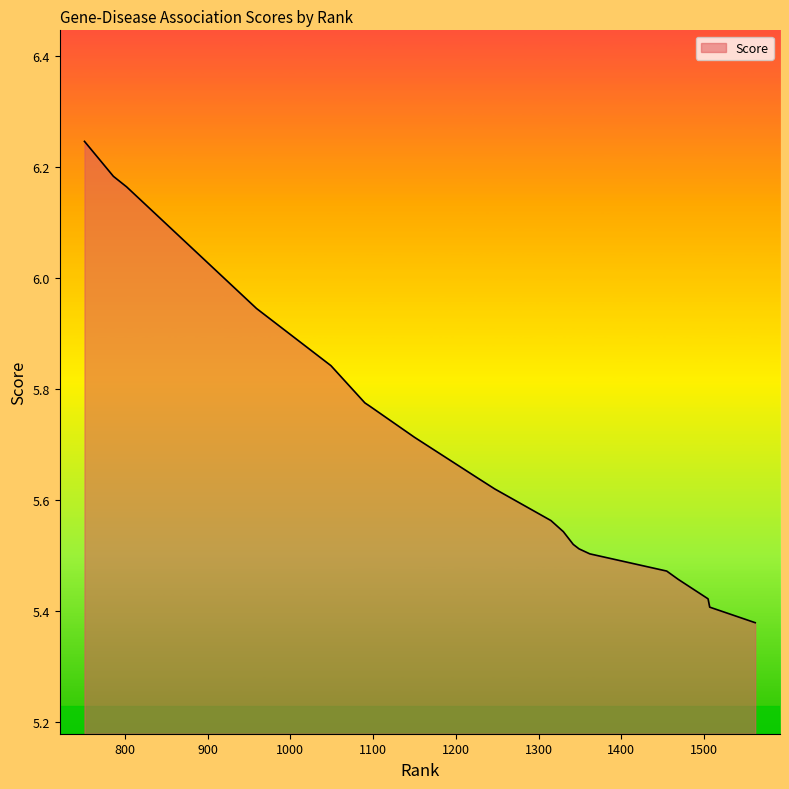

What is the difference between the maximum and minimum values?

0.9